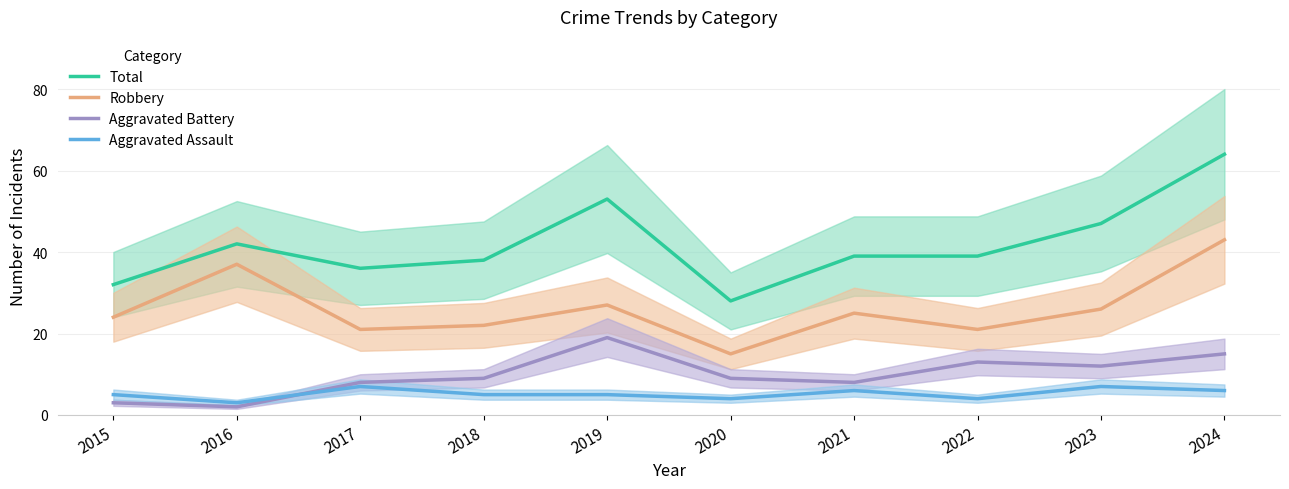

The Robbery series shows 15 at 2020. True or false?

True